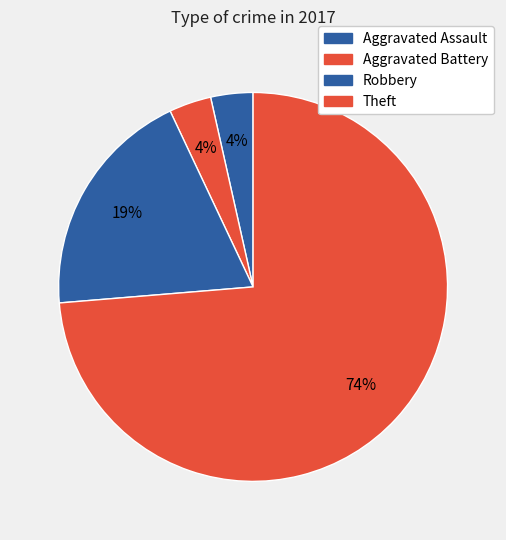

How many slices are in this pie chart?

4